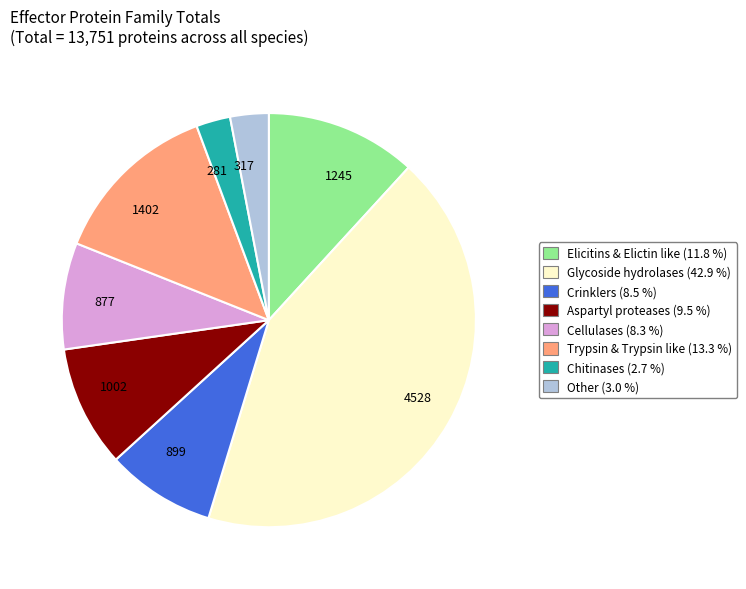

Combined, do 1002 and 317 account for over 50%?

No